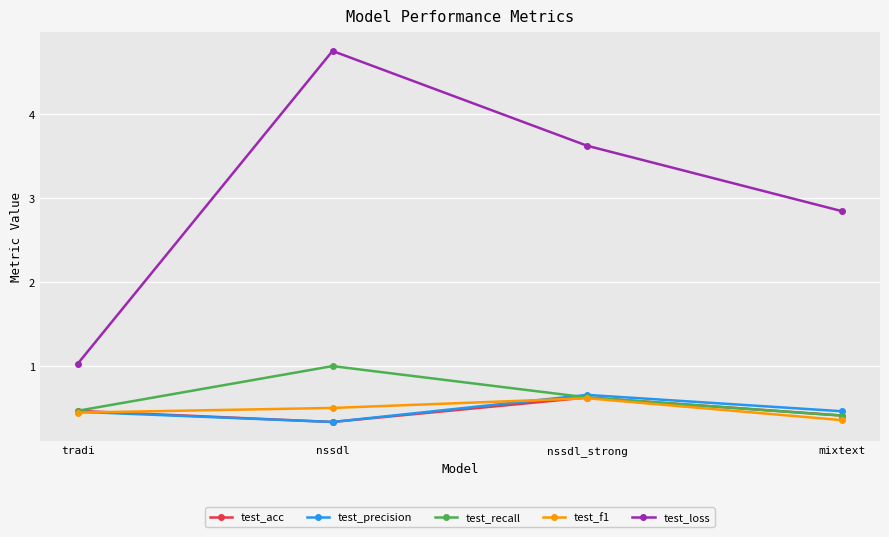

How many lines are shown in the chart?

5